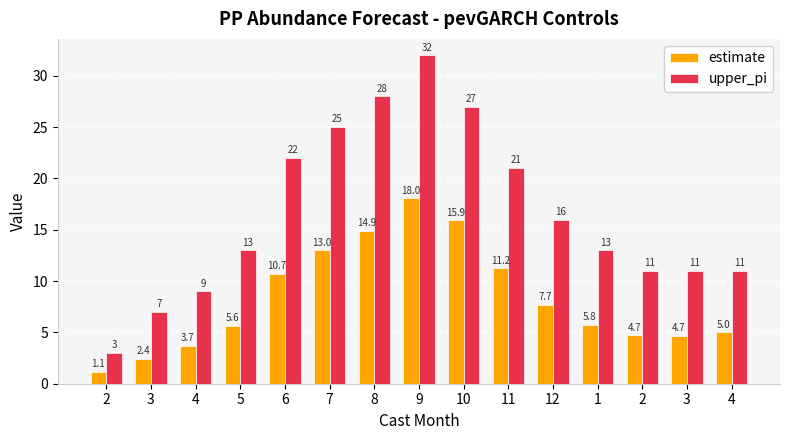

What is the label of the 15th bar from the right?

2